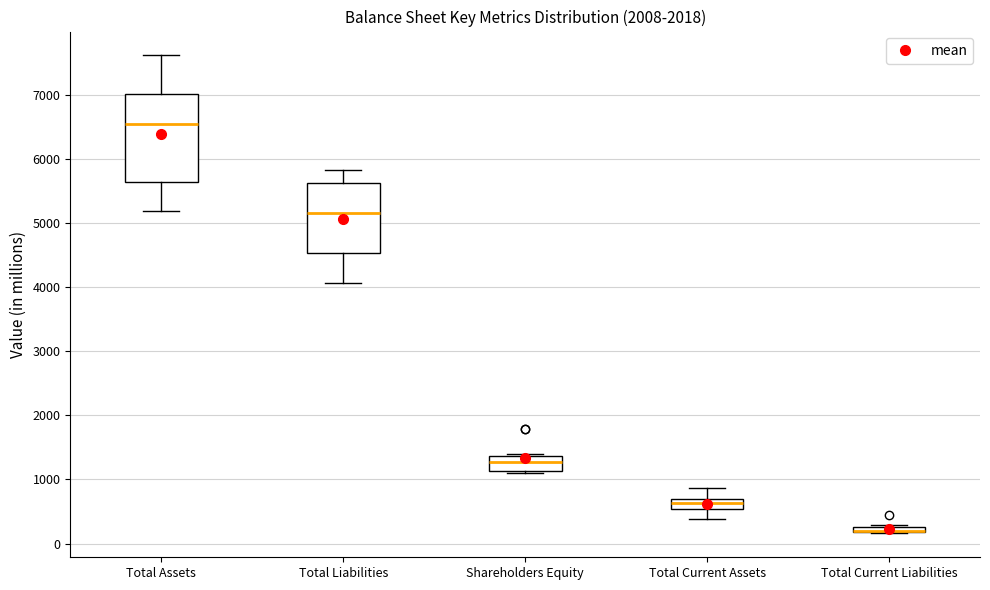

Where is the upper edge of the box for Total Assets on the y-axis? The values are not printed on the chart, so give them approximately, as read against the axis.

7000